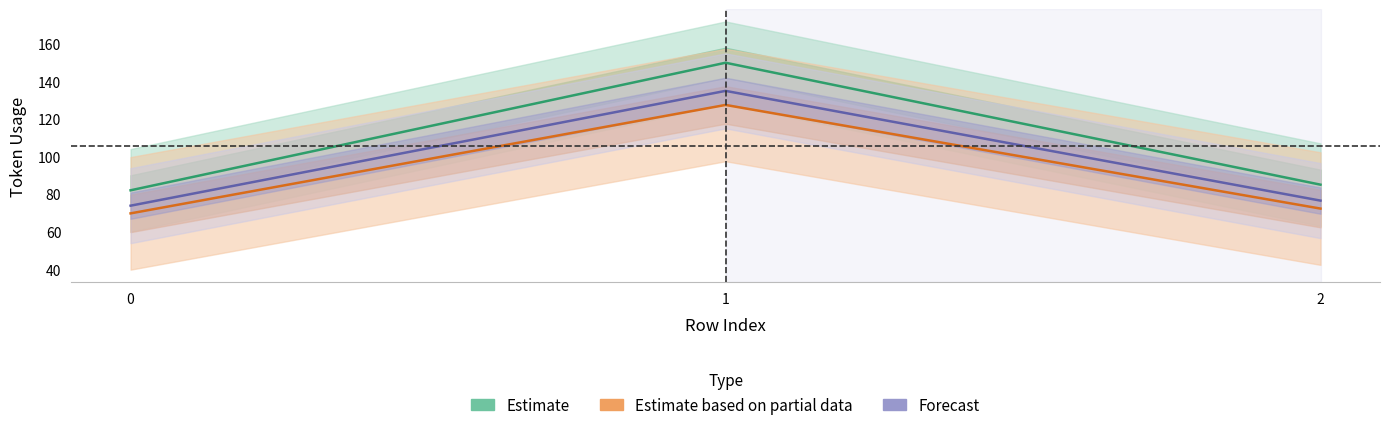

How many data points in Estimate based on partial data are less than 72?

1